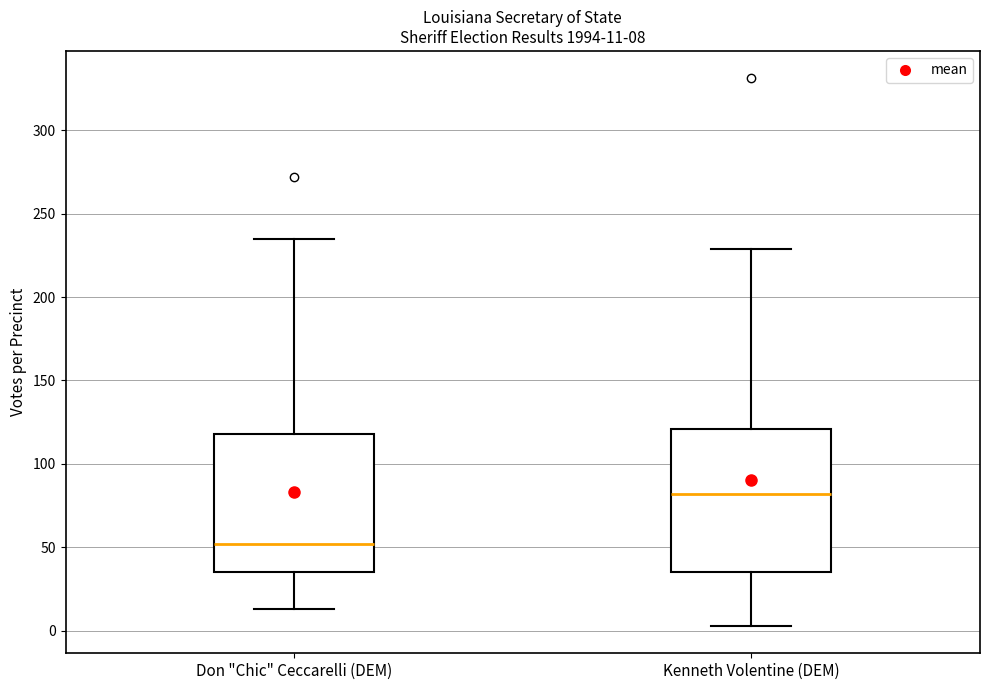

Which box has the lowest median line?

Don "Chic" Ceccarelli (DEM)